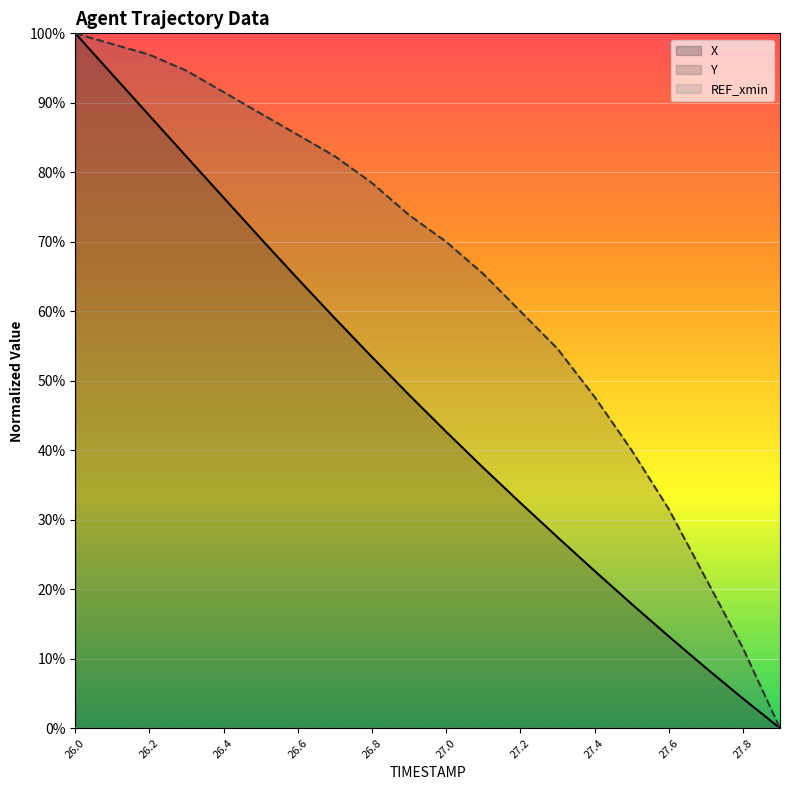

What is the difference between the second highest and second lowest values in the Y series?

86.9